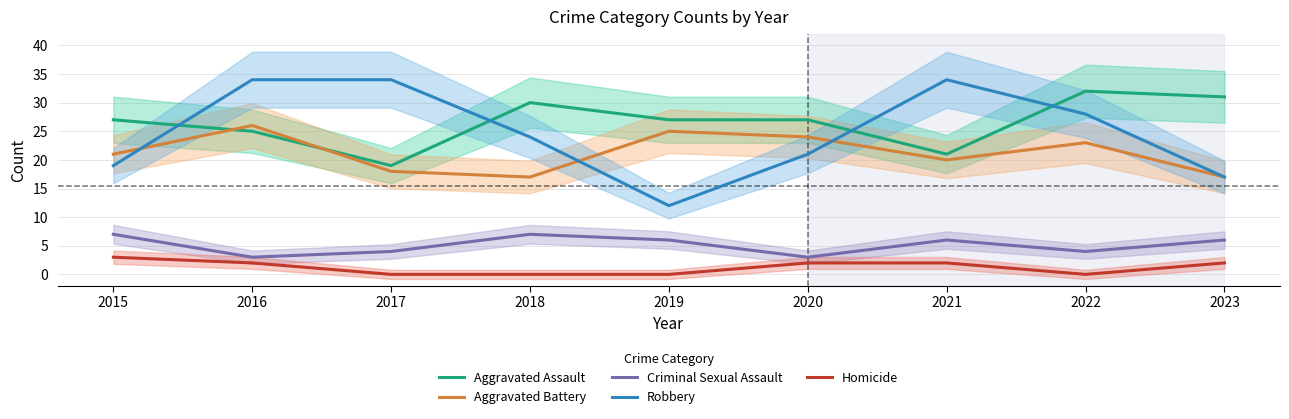

List the series in order of their peak value, lowest first.

Homicide, Criminal Sexual Assault, Aggravated Battery, Aggravated Assault, Robbery